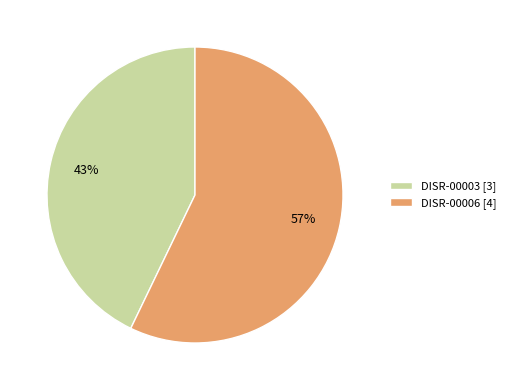

Is there a majority slice in this chart?

Yes